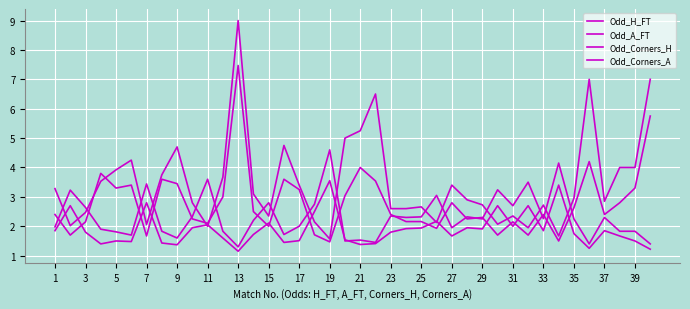

Does the chart display data point markers on the line(s)?

No